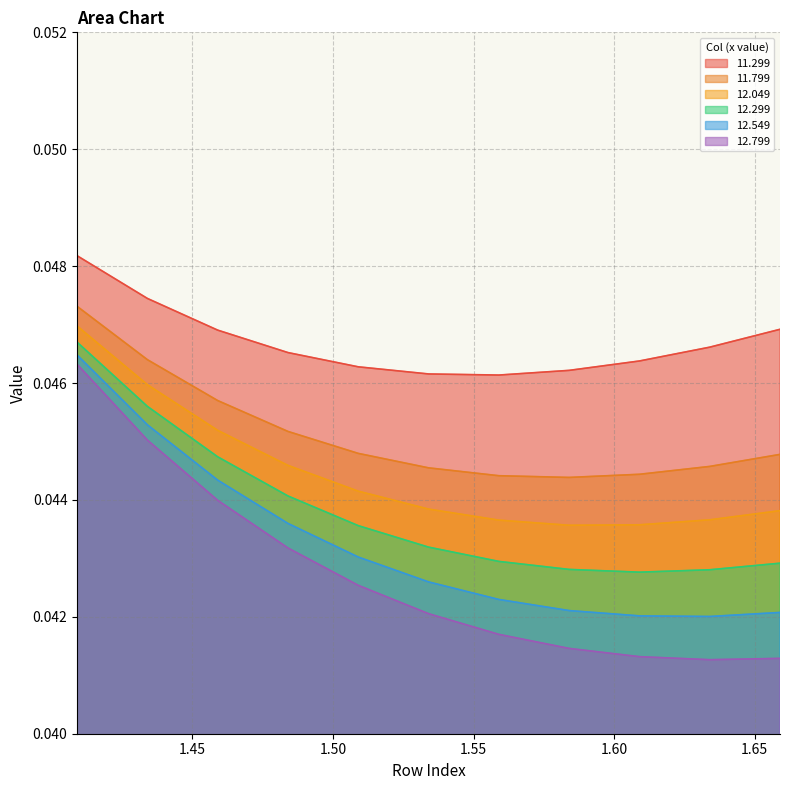

True or false: 11.299 and 12.049 intersect in this chart.

False